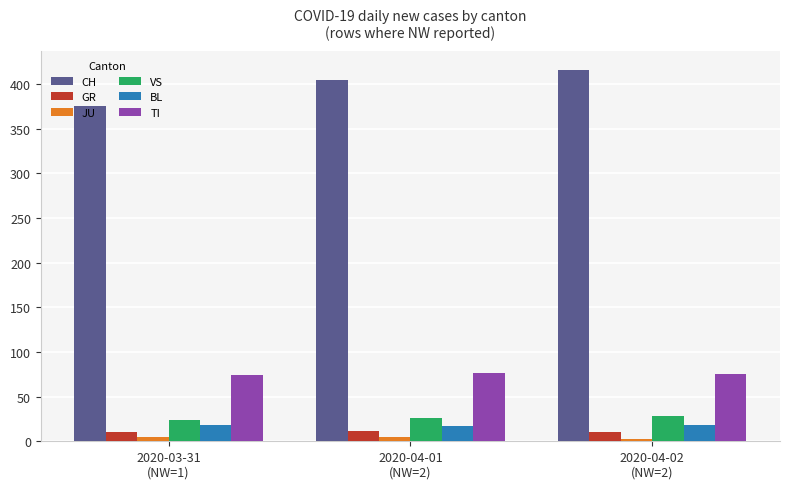

At how many categories does at least one series exceed 53?

3